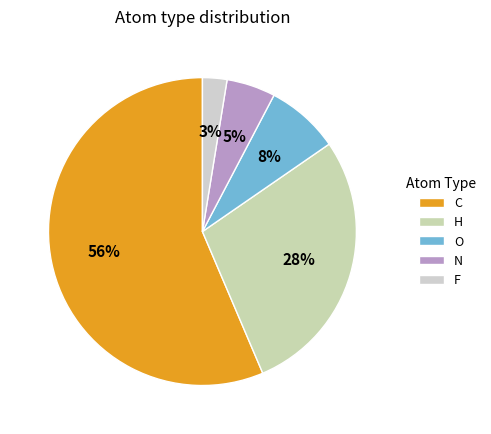

Which slice is the smallest?

F